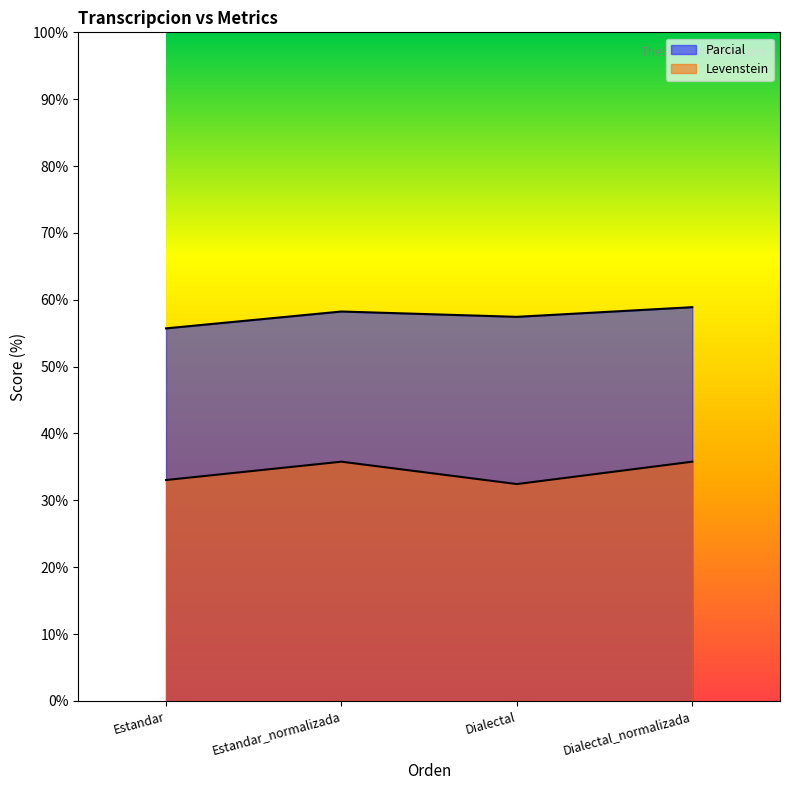

List the labels in order of Parcial value, smallest first.

Estandar, Dialectal, Estandar_normalizada, Dialectal_normalizada